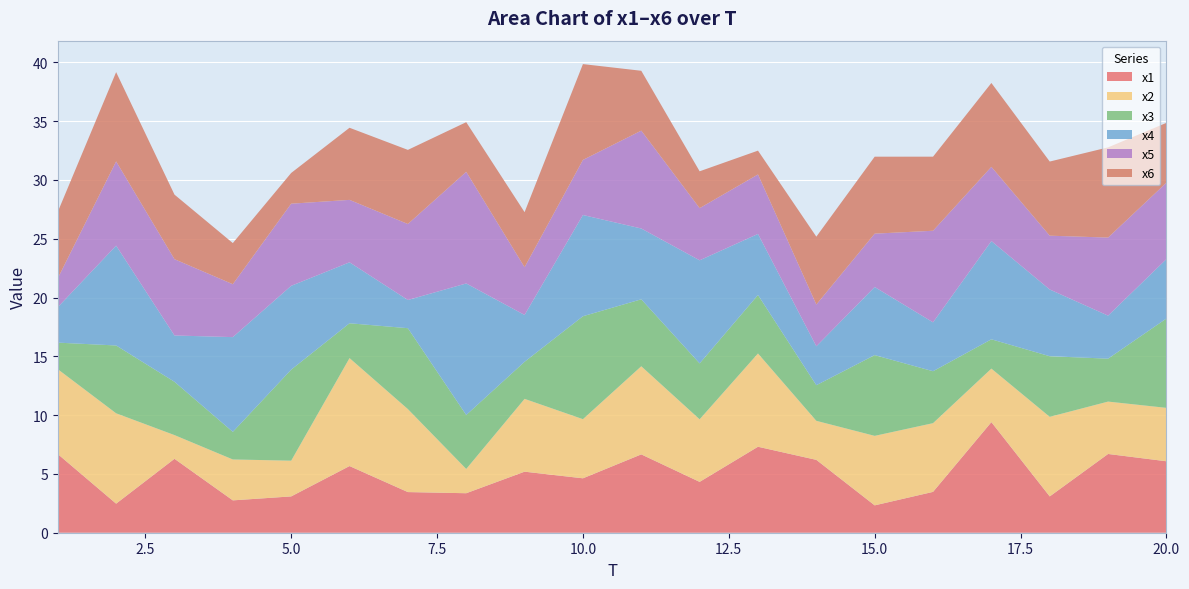

Reading left to right, extract all data points from this chart.

x1: 1=6.7	2=2.5	3=6.3	4=2.8	5=3.1	6=5.7	7=3.5	8=3.4	9=5.2	10=4.6	11=6.7	12=4.3	13=7.3	14=6.2	15=2.3	16=3.5	17=9.4	18=3.1	19=6.7	20=6.1
x2: 1=7.2	2=7.7	3=2.0	4=3.5	5=3.0	6=9.2	7=7.1	8=2.1	9=6.2	10=5.0	11=7.5	12=5.3	13=7.9	14=3.3	15=5.9	16=5.8	17=4.6	18=6.8	19=4.5	20=4.5
x3: 1=2.3	2=5.8	3=4.5	4=2.3	5=7.7	6=3.0	7=6.9	8=4.6	9=3.2	10=8.8	11=5.7	12=4.8	13=5.0	14=3.0	15=6.9	16=4.4	17=2.5	18=5.2	19=3.7	20=7.6
x4: 1=3.0	2=8.5	3=3.9	4=8.1	5=7.1	6=5.2	7=2.4	8=11.2	9=4.0	10=8.6	11=6.0	12=8.8	13=5.2	14=3.3	15=5.8	16=4.2	17=8.4	18=5.7	19=3.7	20=5.1
x5: 1=2.5	2=7.2	3=6.5	4=4.5	5=7.0	6=5.3	7=6.5	8=9.5	9=4.1	10=4.7	11=8.3	12=4.4	13=5.1	14=3.5	15=4.5	16=7.8	17=6.3	18=4.6	19=6.6	20=6.5
x6: 1=5.6	2=7.6	3=5.5	4=3.5	5=2.6	6=6.1	7=6.3	8=4.2	9=4.7	10=8.1	11=5.1	12=3.1	13=2.0	14=5.8	15=6.5	16=6.3	17=7.1	18=6.3	19=7.7	20=5.1